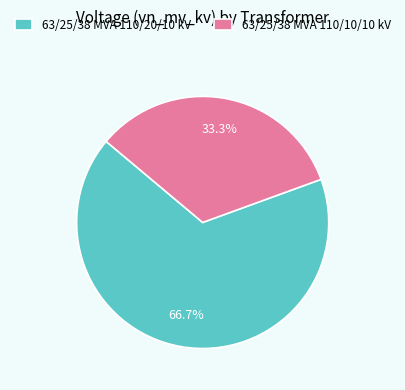

To the nearest percent, what portion does 63/25/38 MVA 110/10/10 kV represent?

33%